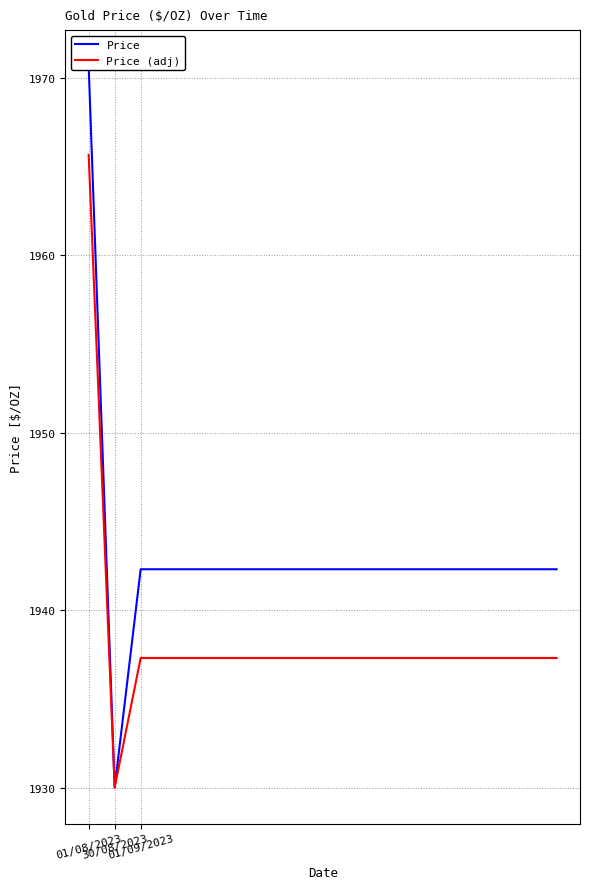

What are all the series names shown in the legend?

Price, Price (adj)